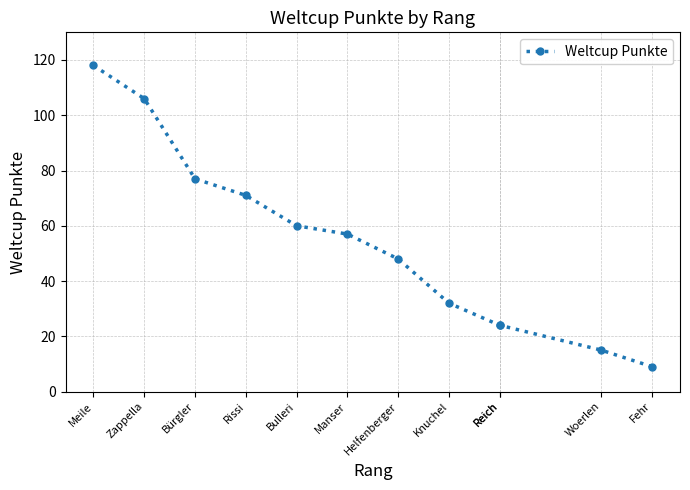

At which category does the chart reach its minimum across all series?

Fehr